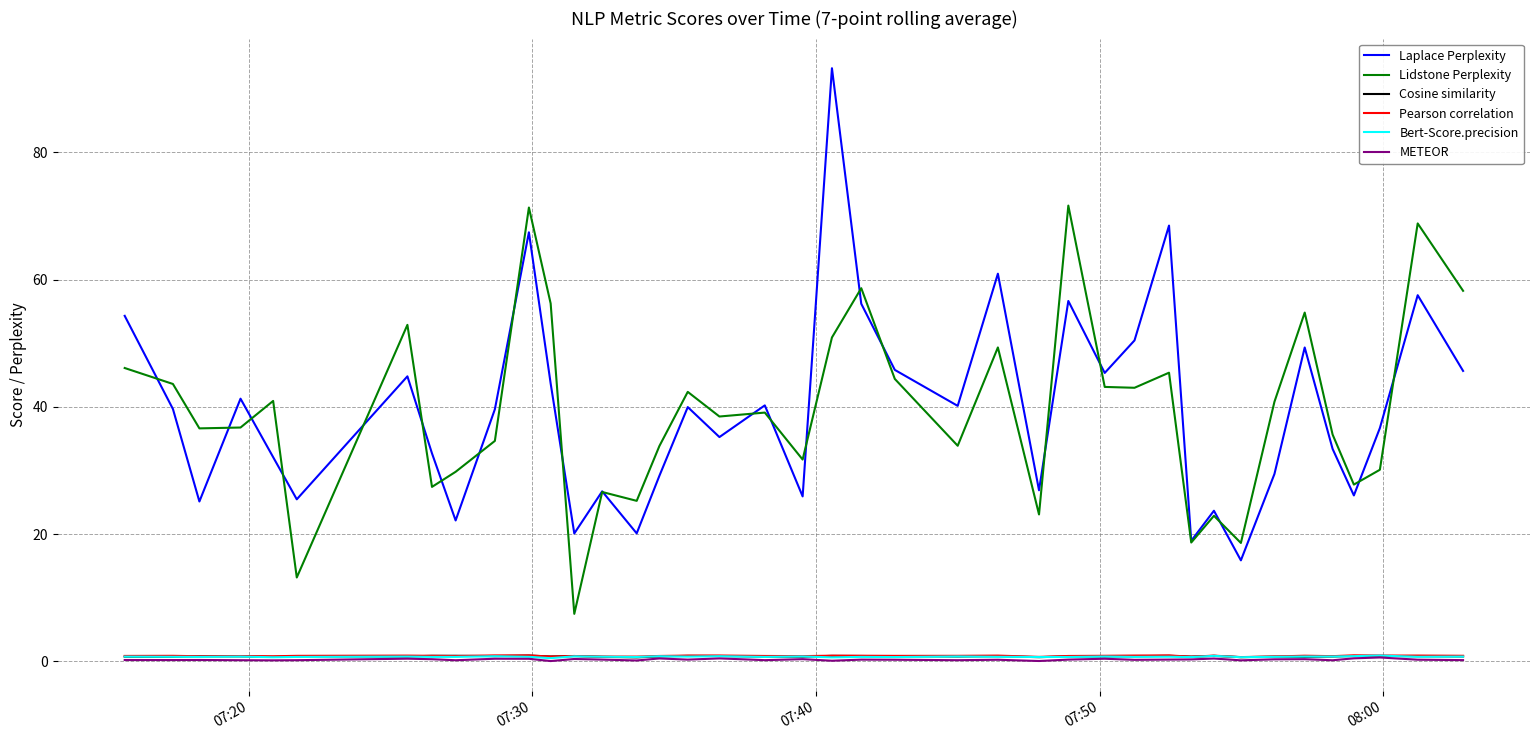

True or false: Lidstone Perplexity and Bert-Score.precision cross at least once.

False